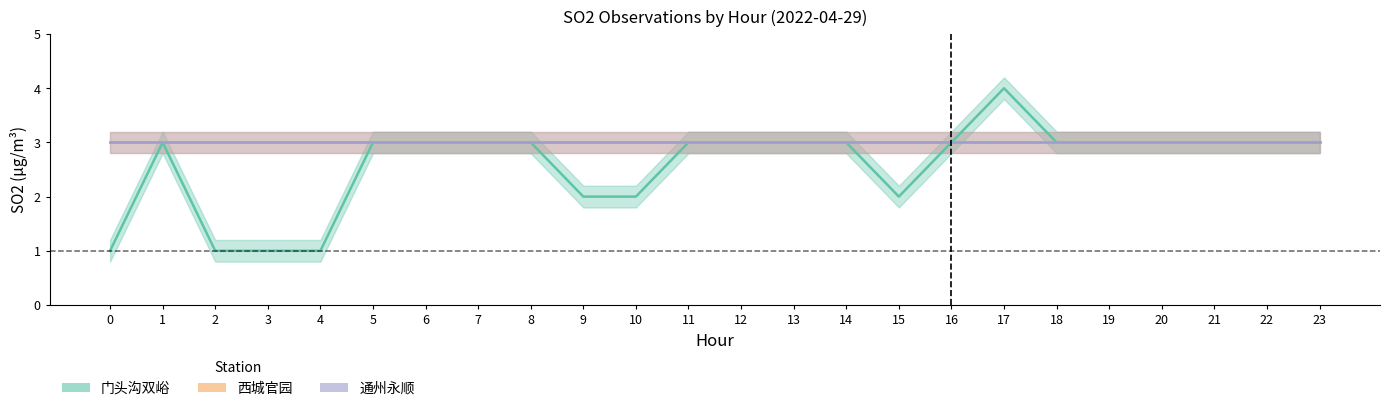

What are all the series names shown in the legend?

门头沟双峪, 西城官园, 通州永顺